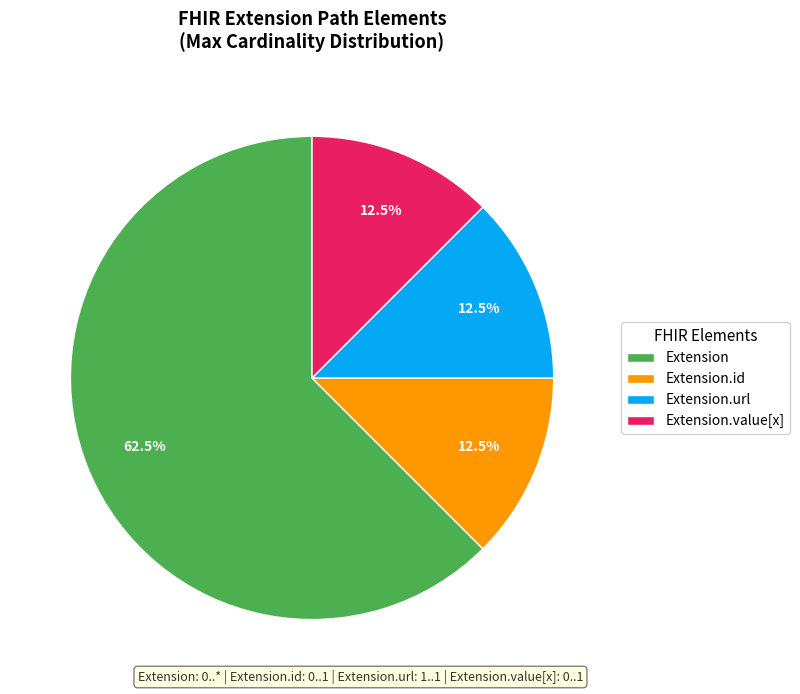

Which category has the biggest portion of the pie?

Extension